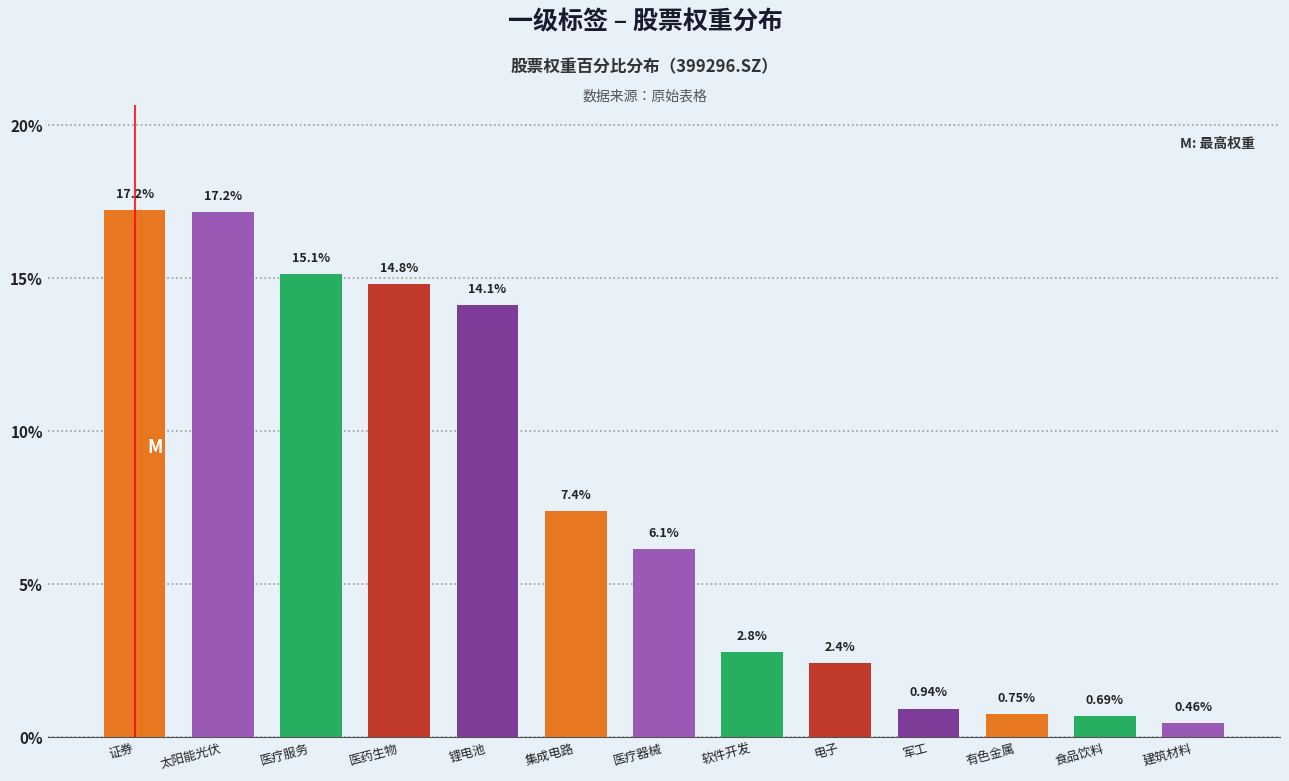

What is the average value?

7.7